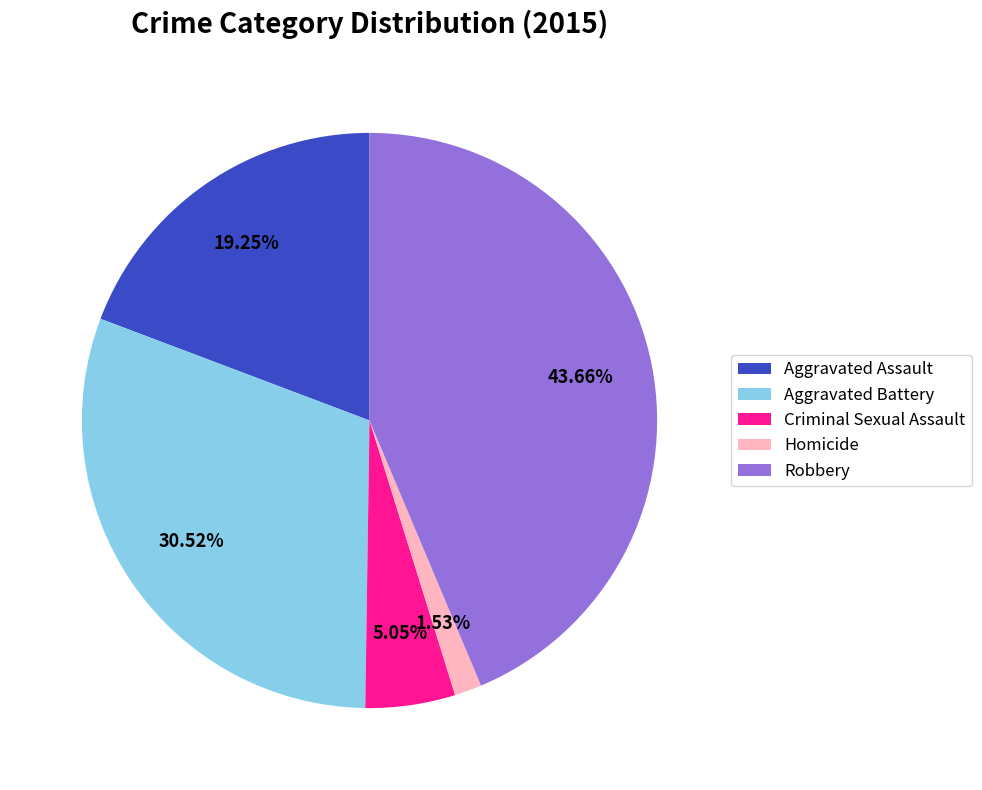

To the nearest percent, what is the difference between the largest and smallest slice percentages?

42%